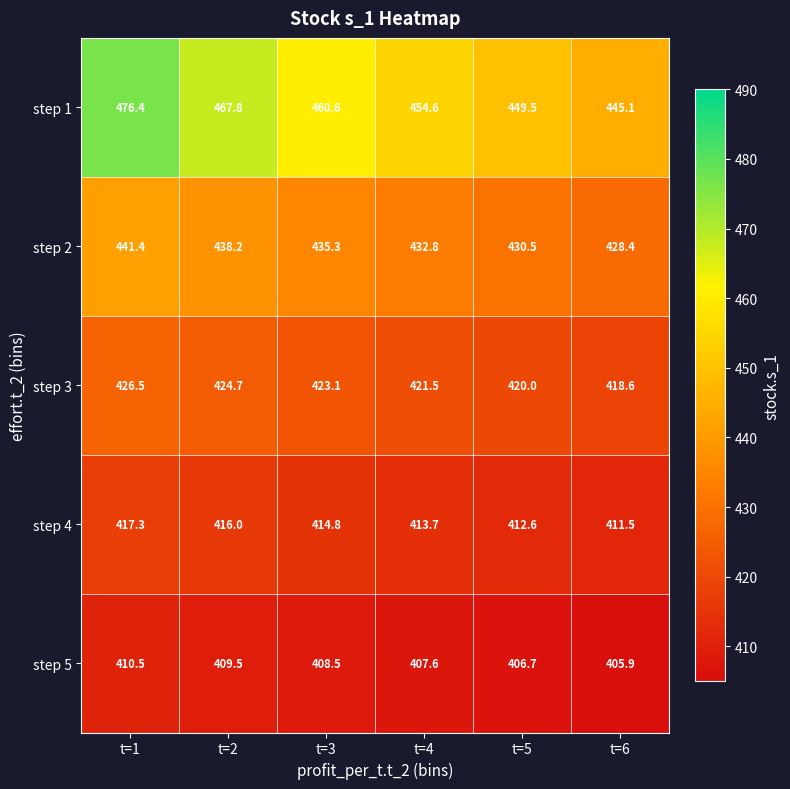

Reading left to right, transcribe all the data shown in this chart.

step 1: 476.4	467.8	460.6	454.6	449.5	445.1
step 2: 441.4	438.2	435.3	432.8	430.5	428.4
step 3: 426.5	424.7	423.1	421.5	420.0	418.6
step 4: 417.3	416.0	414.8	413.7	412.6	411.5
step 5: 410.5	409.5	408.5	407.6	406.7	405.9